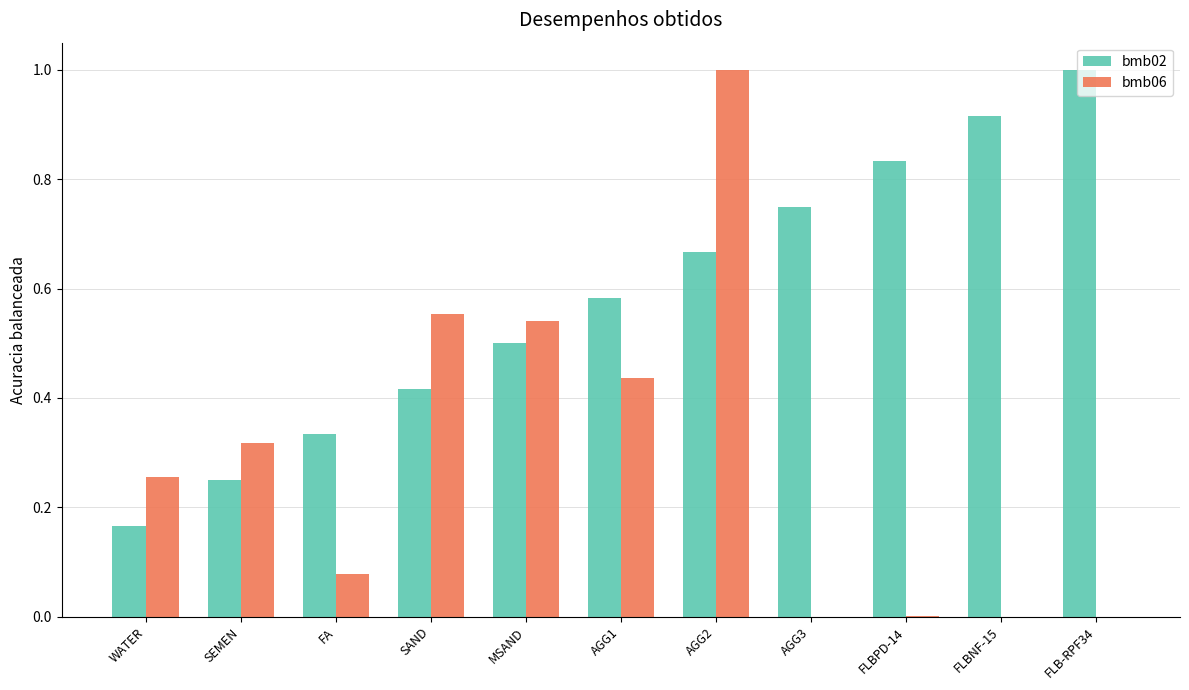

How many groups of bars are there?

11